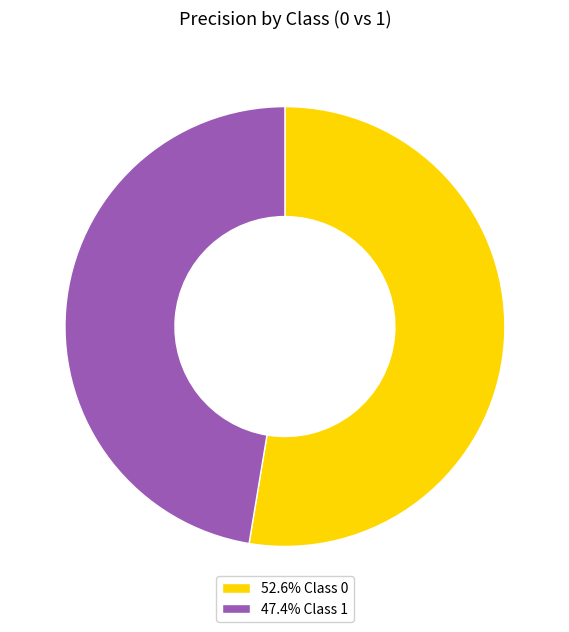

Combined, do 47.4% Class 1 and 52.6% Class 0 account for over 50%?

Yes